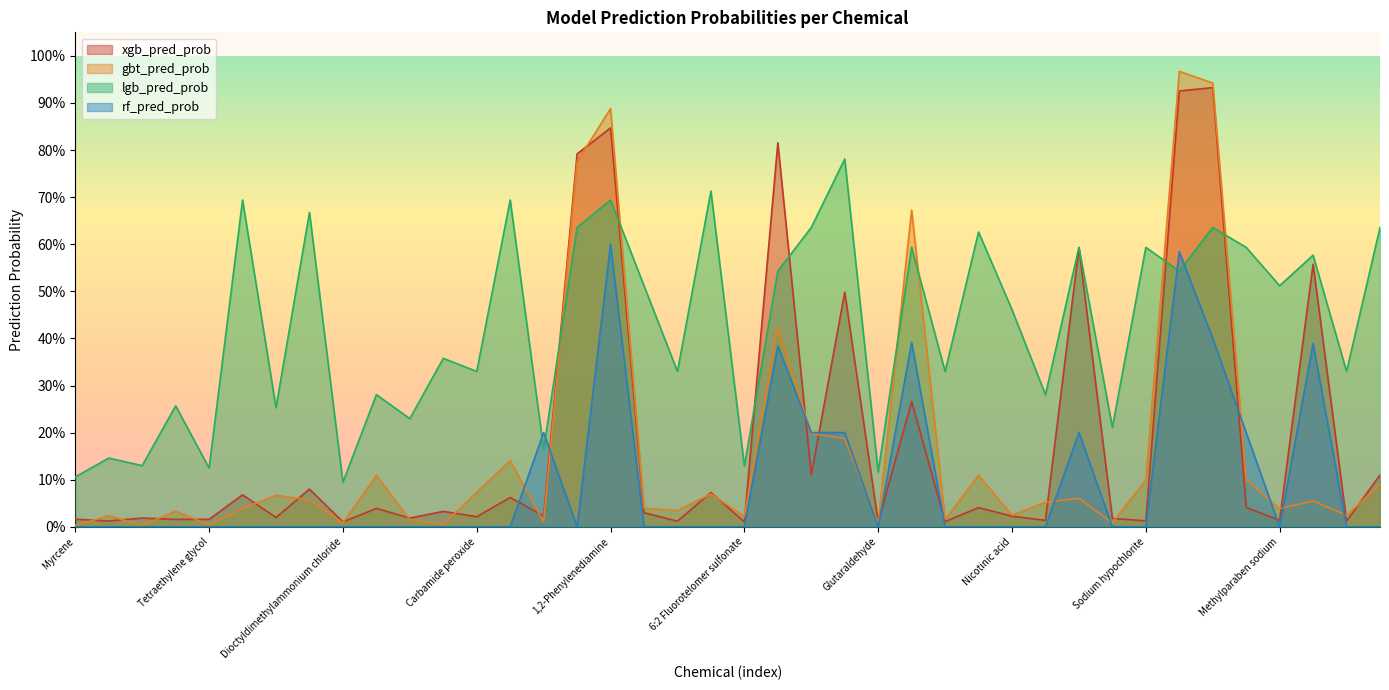

What are all the series names shown in the legend?

xgb_pred_prob, gbt_pred_prob, lgb_pred_prob, rf_pred_prob